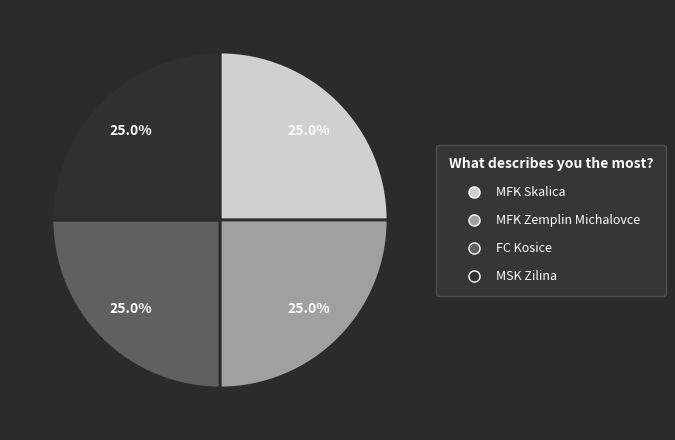

Does any single category account for the majority?

No